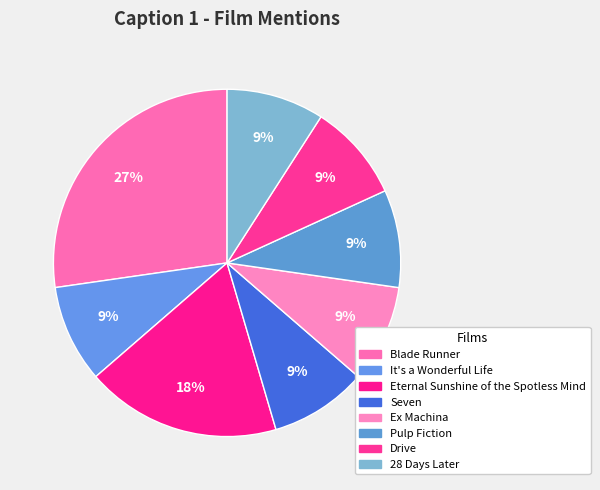

How many segments does this pie chart have?

8